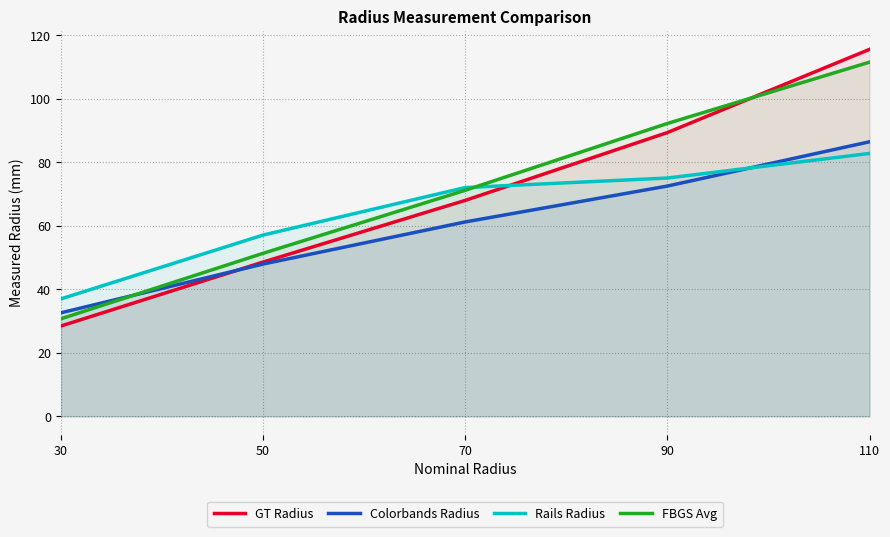

True or false: FBGS Avg has more than 1 interior local peaks.

False